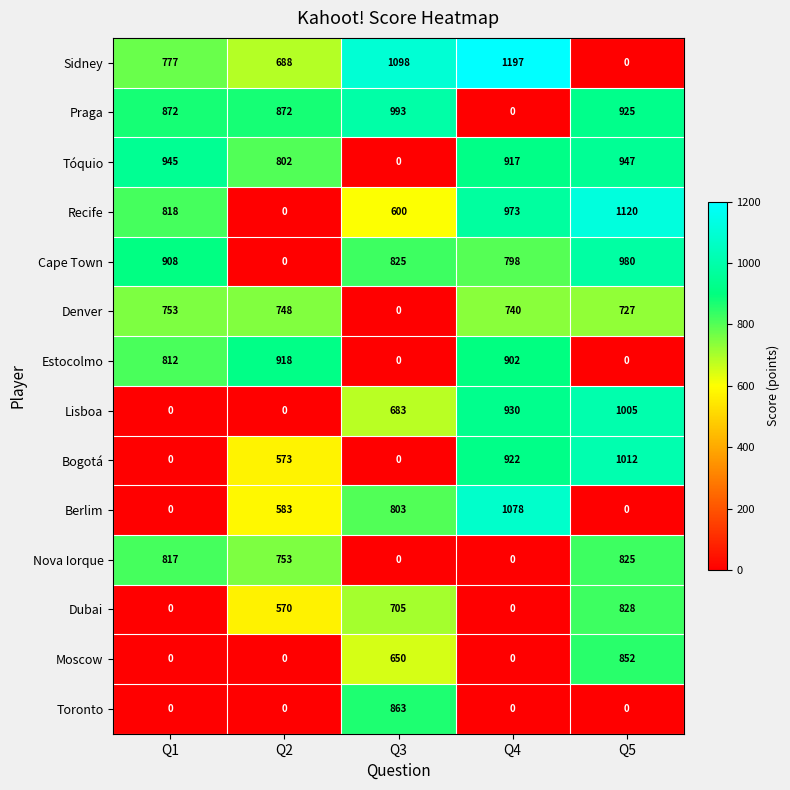

Which series changed the most between Q1 and Q4?

Berlim